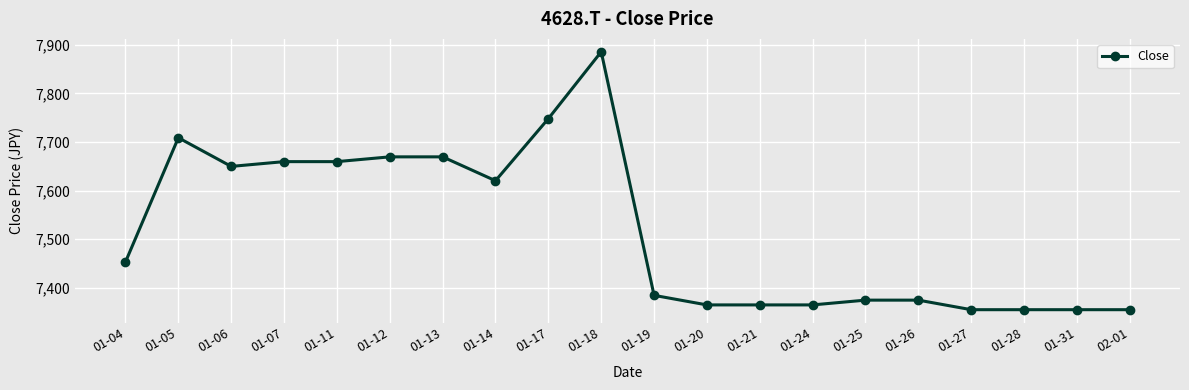

Reading left to right, extract all data points from this chart.

01-04=7453.1	01-05=7708.8	01-06=7649.8	01-07=7659.6	01-11=7659.6	01-12=7669.4	01-13=7669.4	01-14=7620.3	01-17=7748.1	01-18=7885.8	01-19=7384.3	01-20=7364.6	01-21=7364.6	01-24=7364.6	01-25=7374.5	01-26=7374.5	01-27=7354.8	01-28=7354.8	01-31=7354.8	02-01=7354.8